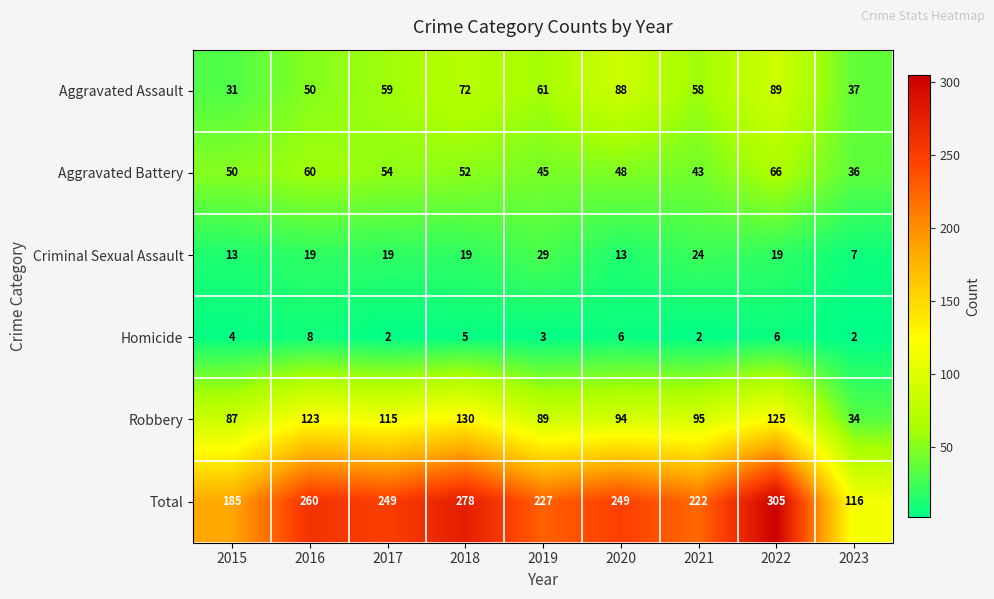

What is the difference between the maximum and minimum values in the Aggravated Assault series?

58